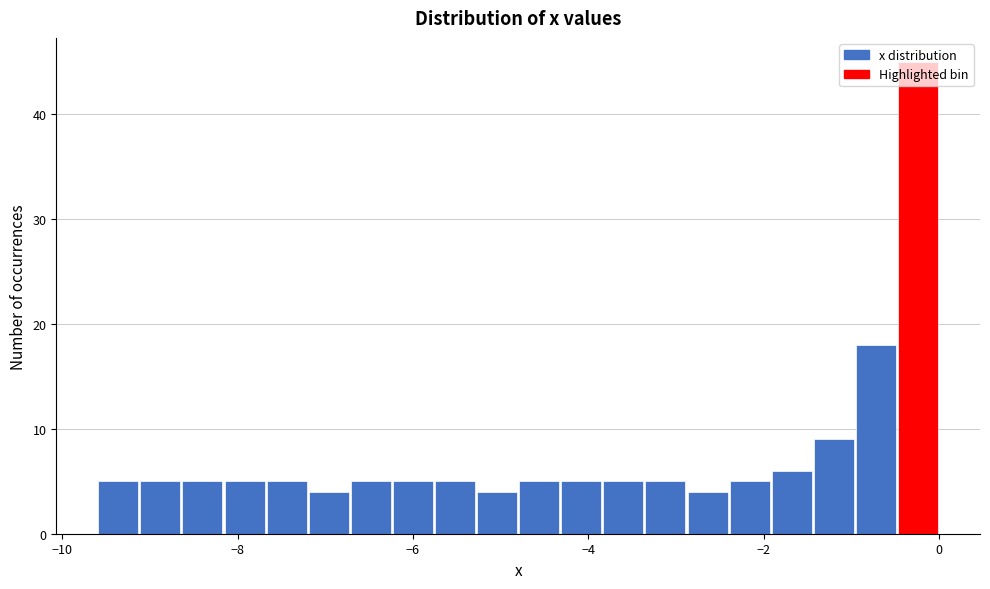

Read against the x-axis, roughly where is the centre of the tallest bar?

-0.2